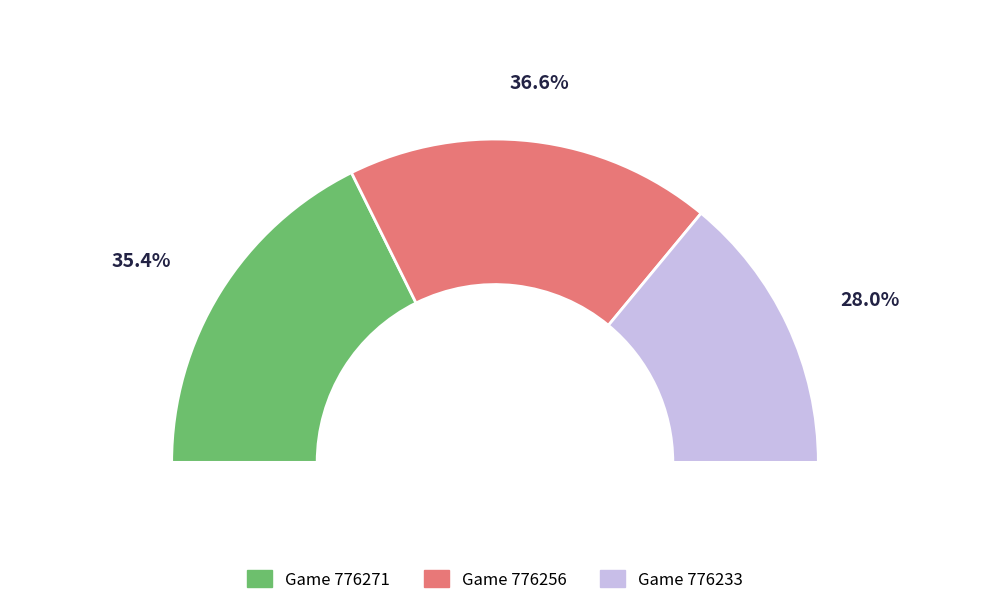

Between 776256 and 776271, which is larger?

776256